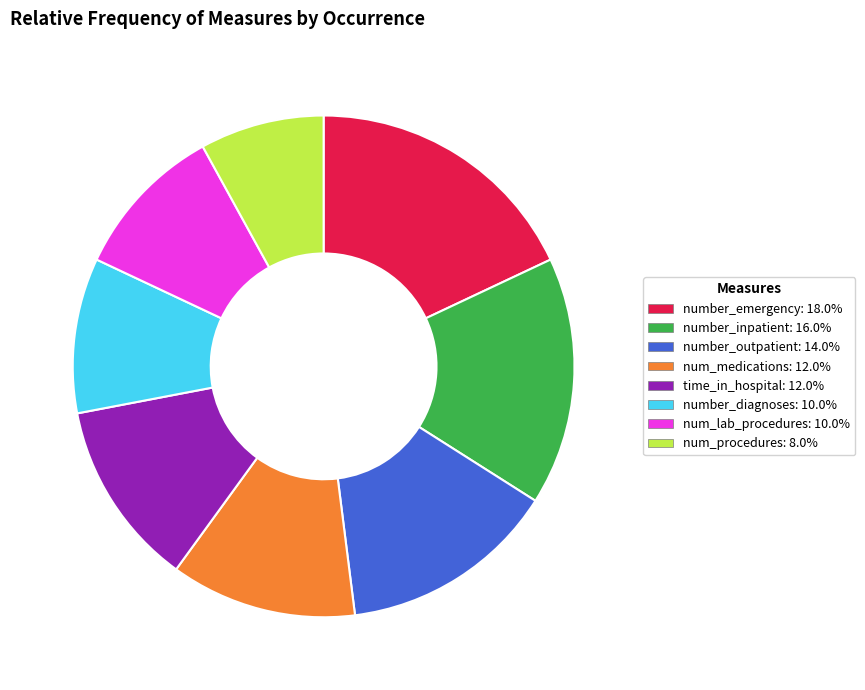

True or false: number_emergency accounts for 18% of the total.

True